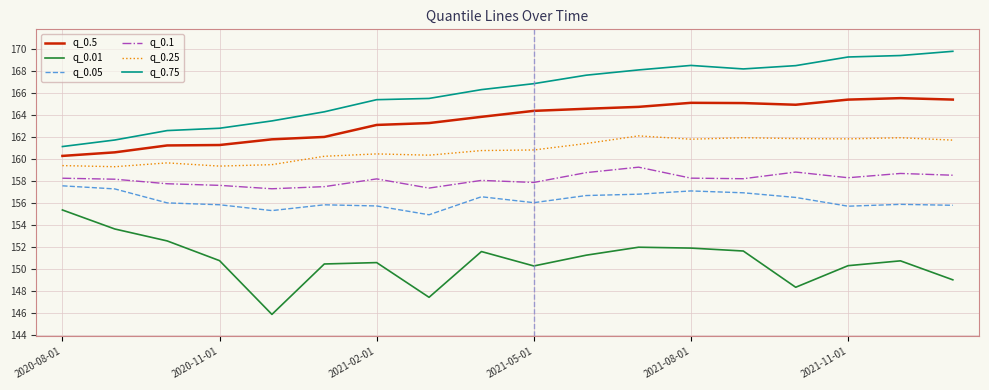

List the series in order of their peak value, lowest first.

q_0.01, q_0.05, q_0.1, q_0.25, q_0.5, q_0.75